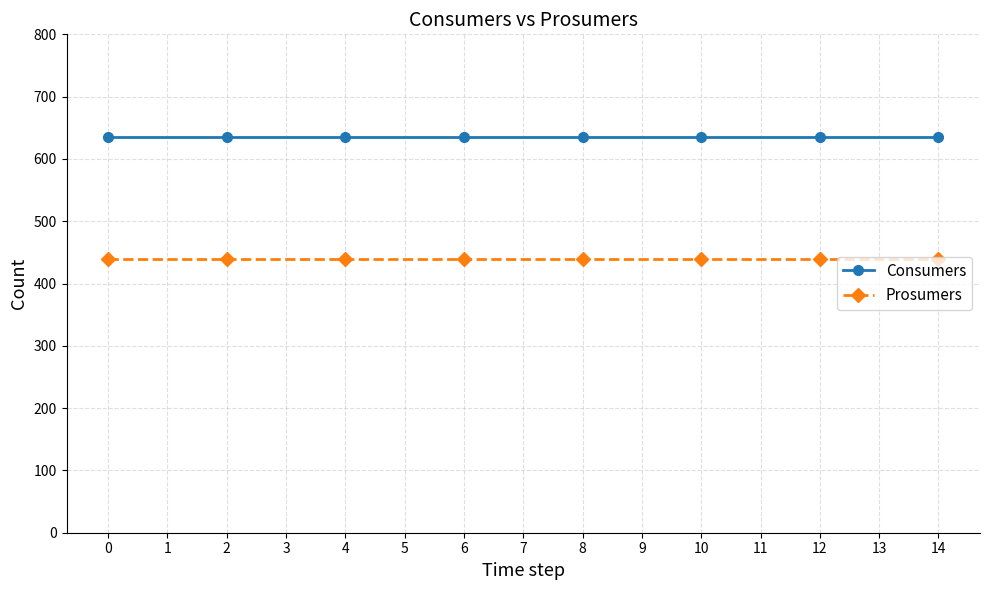

What are all the series names shown in the legend?

Consumers, Prosumers